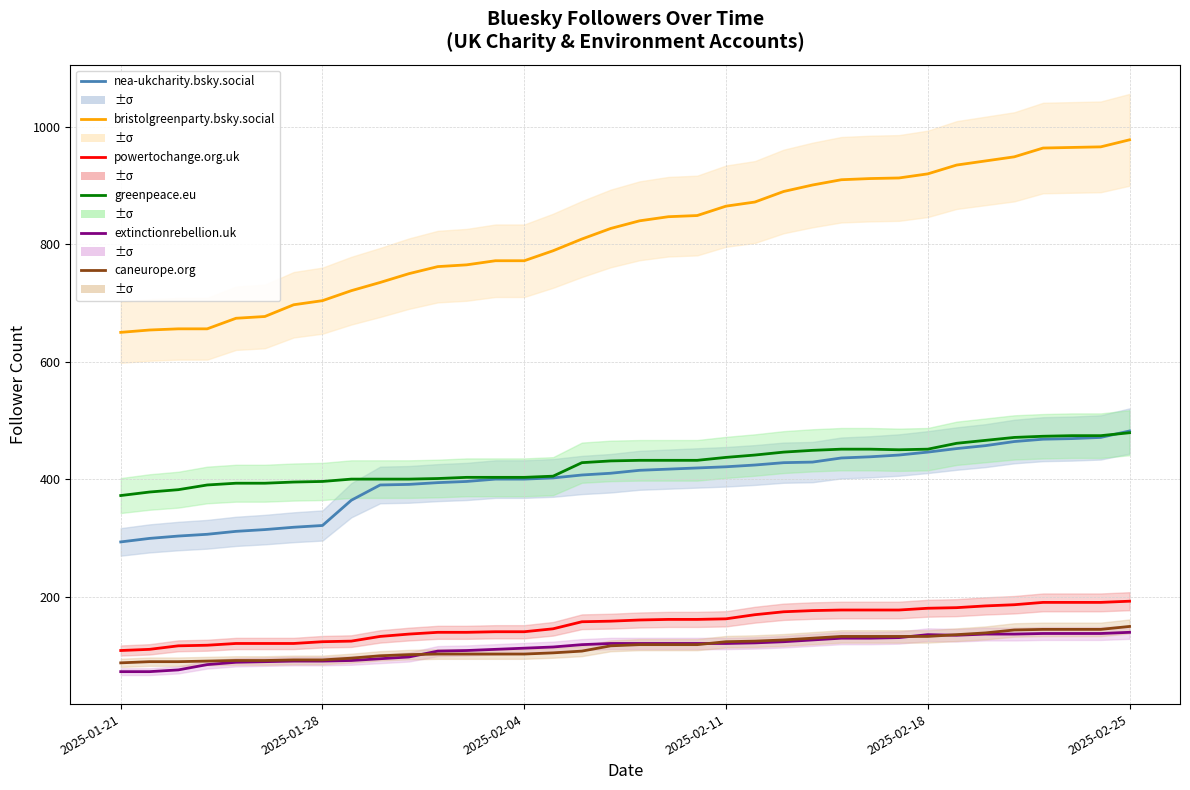

Which category has the lowest value across all series?

2025-01-21